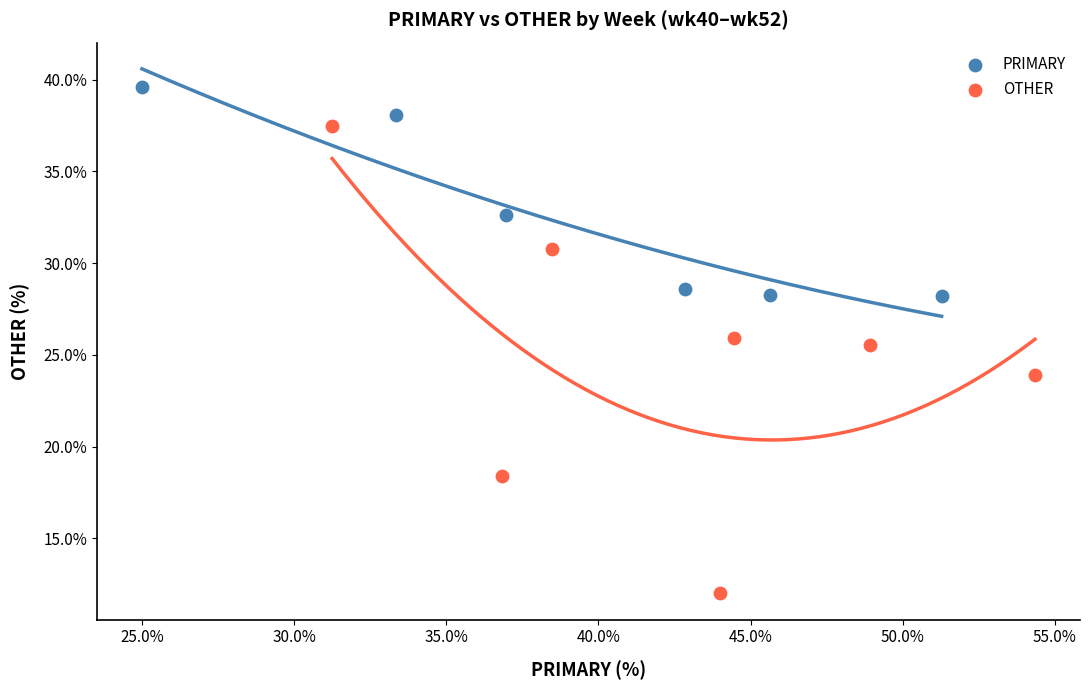

Which series reaches the minimum Y coordinate?

OTHER